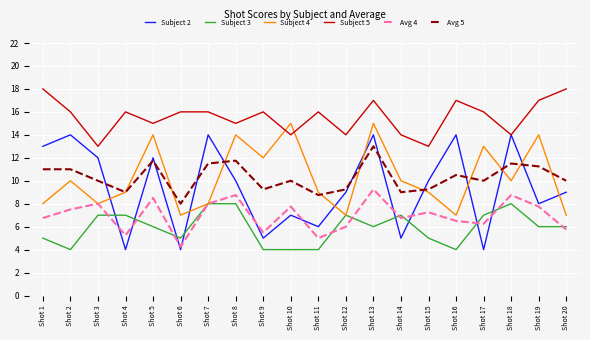

Where does the Subject 3 series first go above 6?

Shot 3